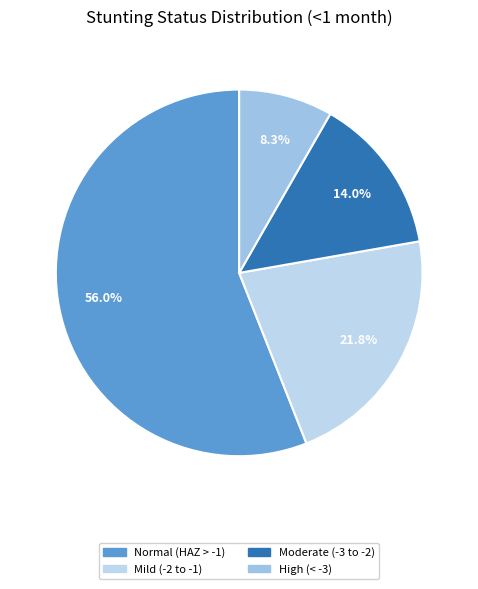

How many slices are in this pie chart?

4